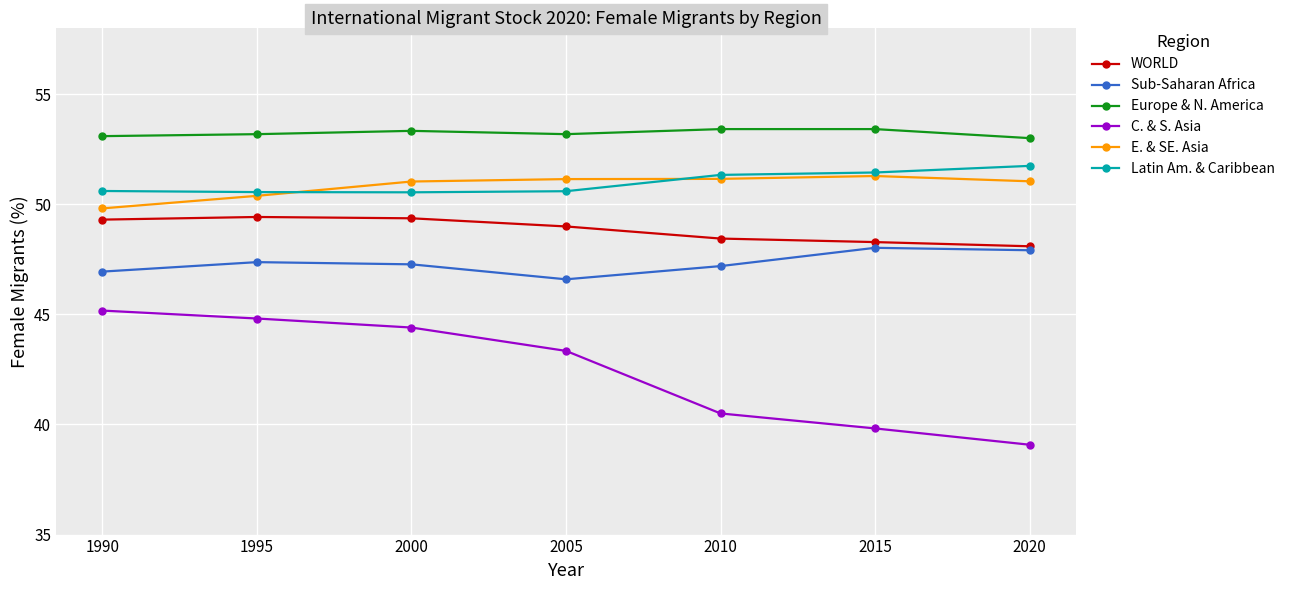

What is the difference between the maximum and second lowest values in the Latin Am. & Caribbean series?

1.2